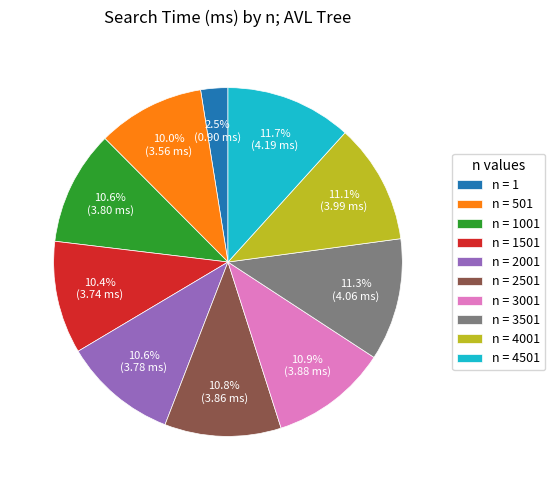

Which slice is the smallest?

n = 1